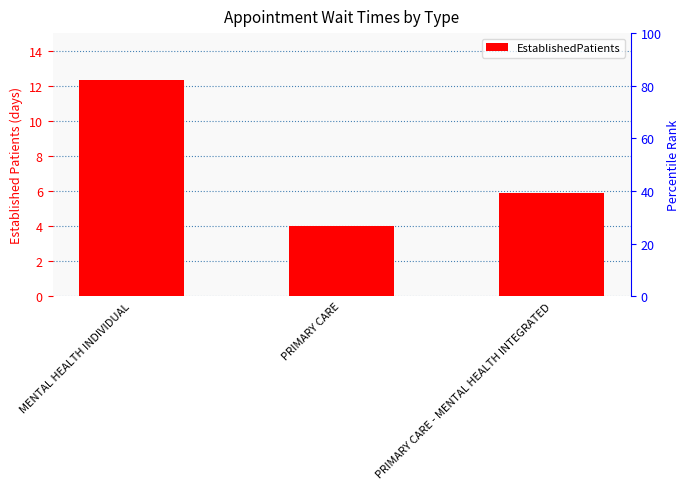

What is the ratio of the value at PRIMARY CARE to the value at MENTAL HEALTH INDIVIDUAL?

0.3